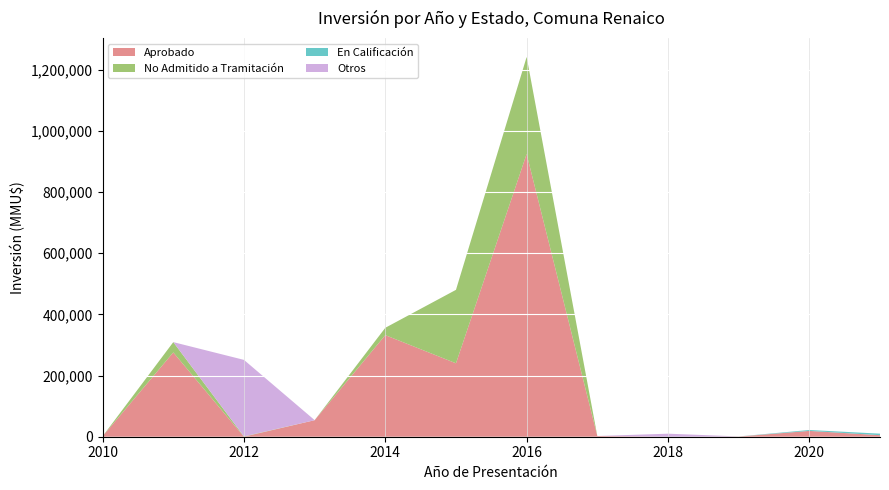

At which category is the sum across all series the highest?

2016